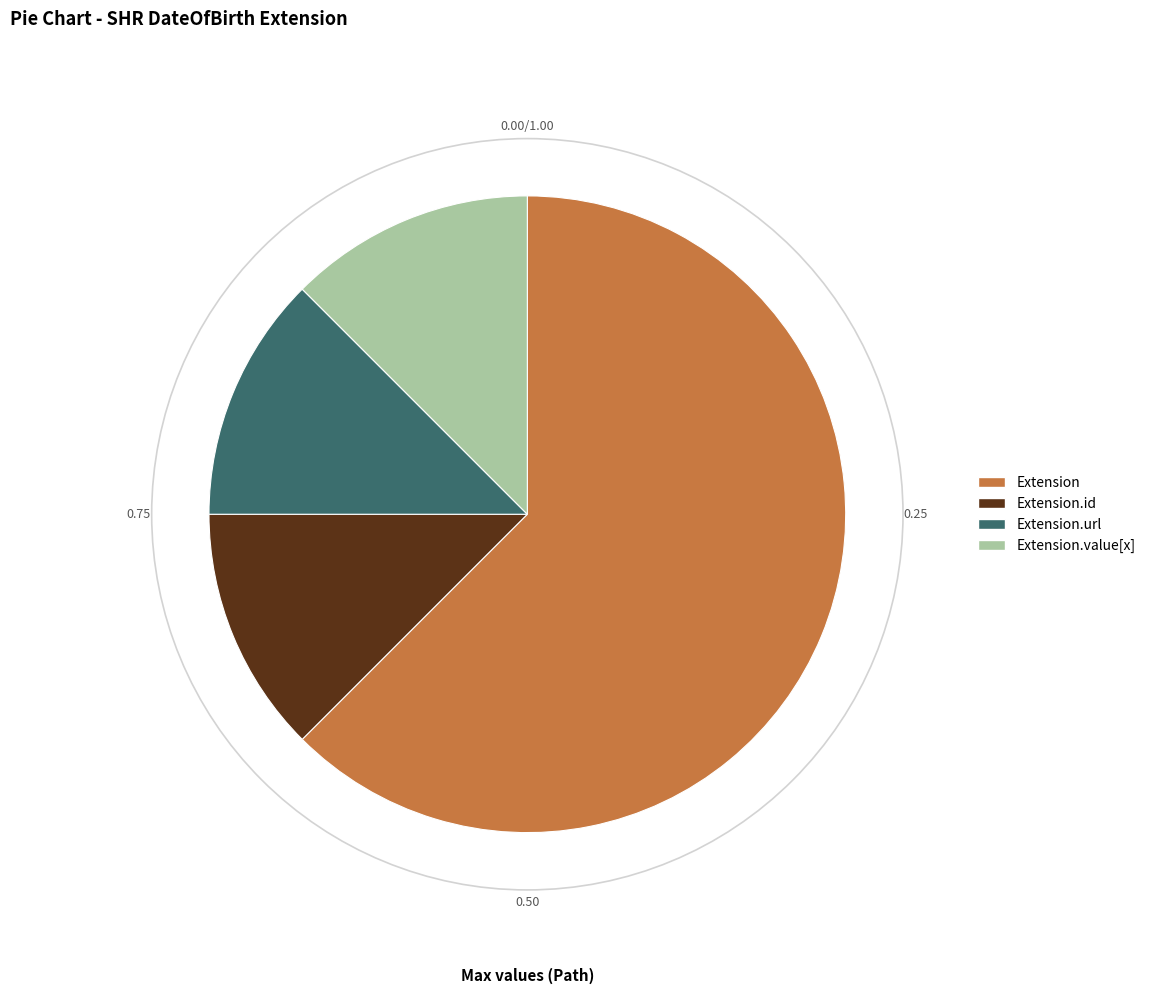

Approximately how many times larger is the value at Extension compared to Extension.url?

5.0